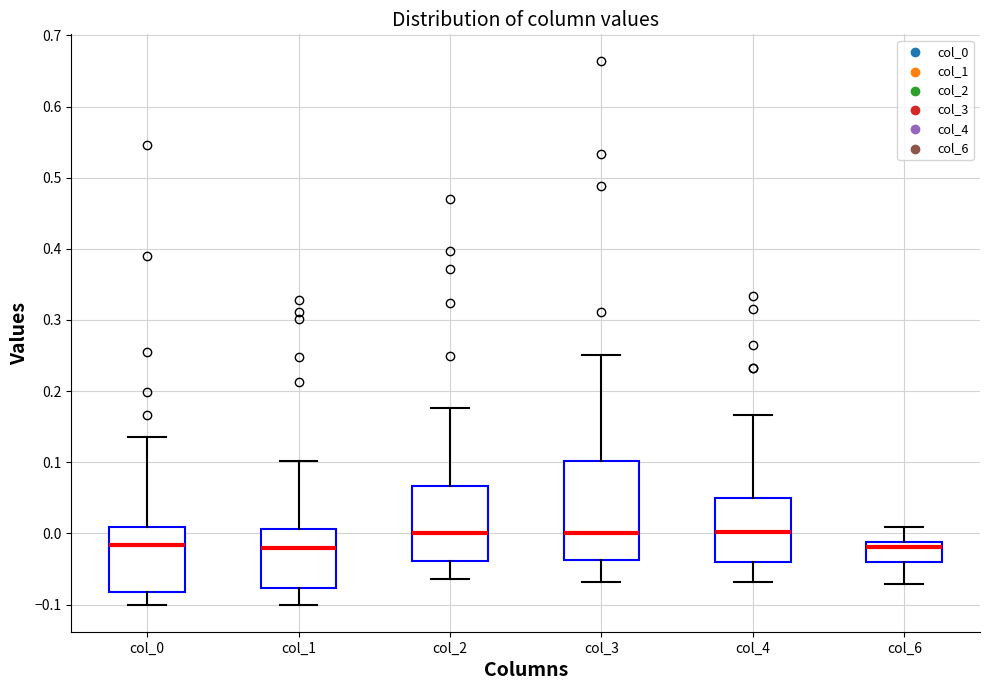

Comparing the boxes themselves (not the whiskers), which one is the tallest?

col_3